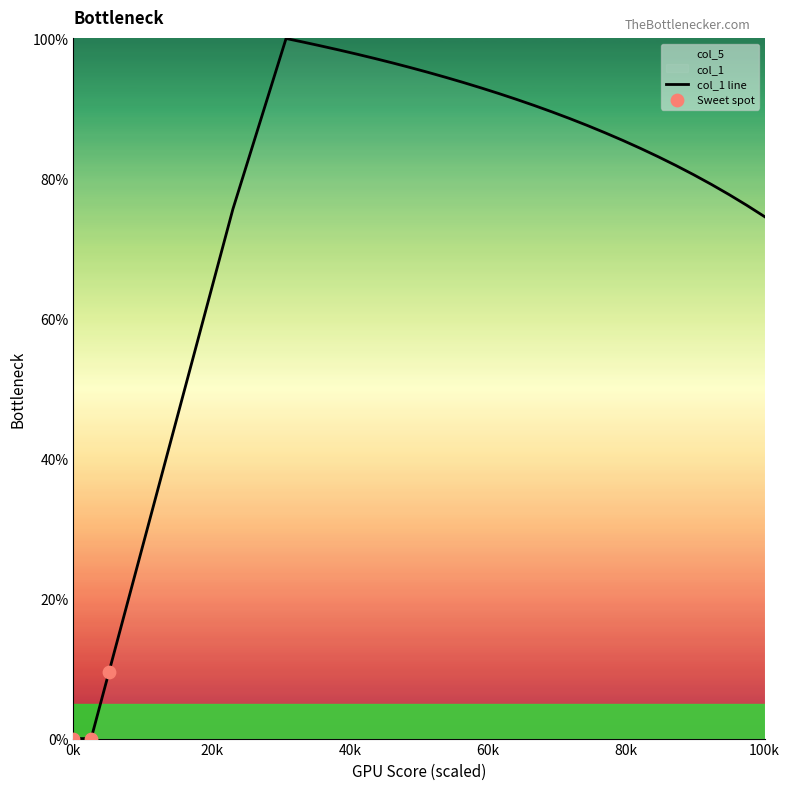

What is the highest value of the col_1 line series?

100.0